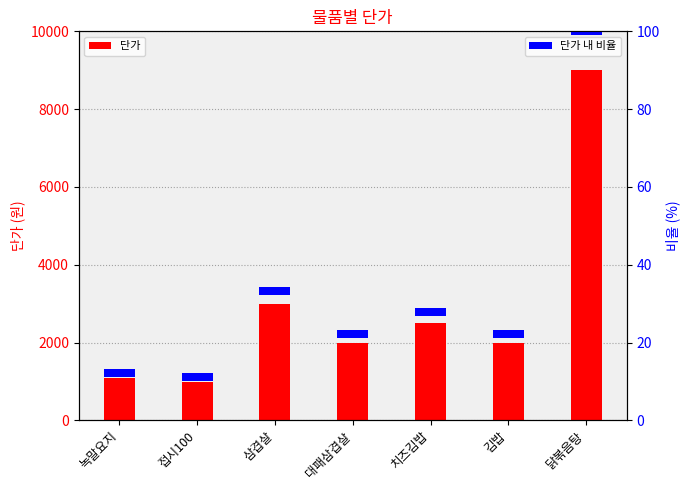

What is the minimum value for 단가?

1000